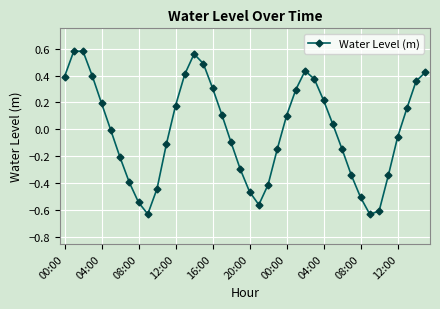

What is the difference between the second highest and second lowest values?

1.2